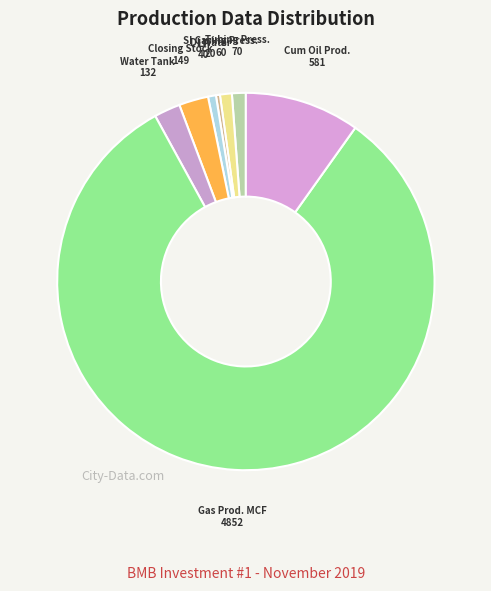

Which category accounts for the majority?

Gas Prod. MCF